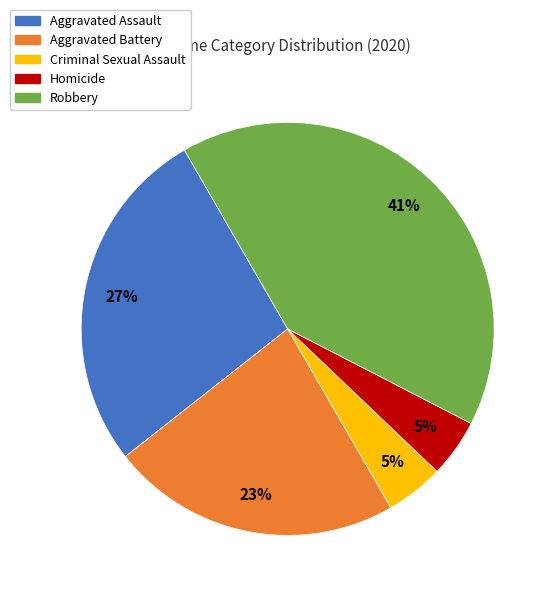

Does Aggravated Assault account for over 50% of the chart?

No